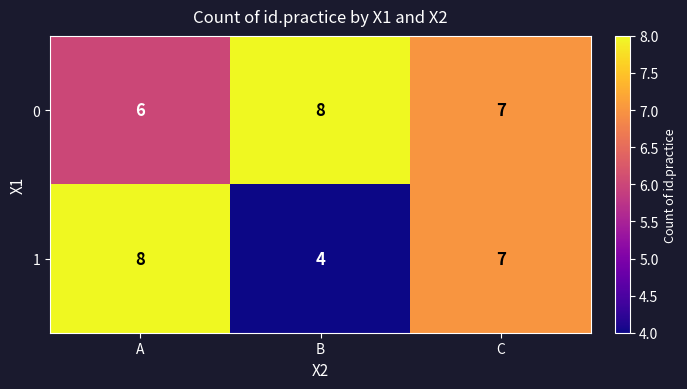

Rank the series by their average value, from lowest to highest.

1, 0